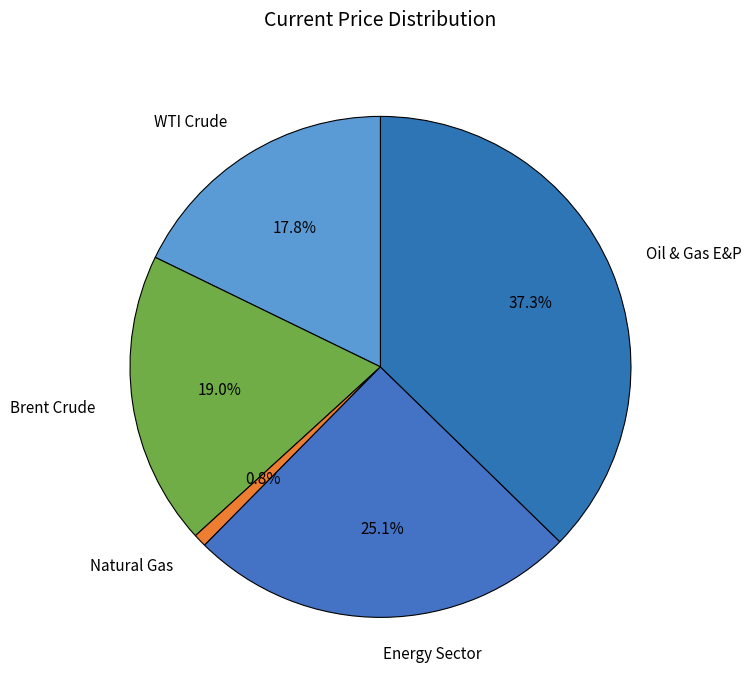

How many segments does this pie chart have?

5